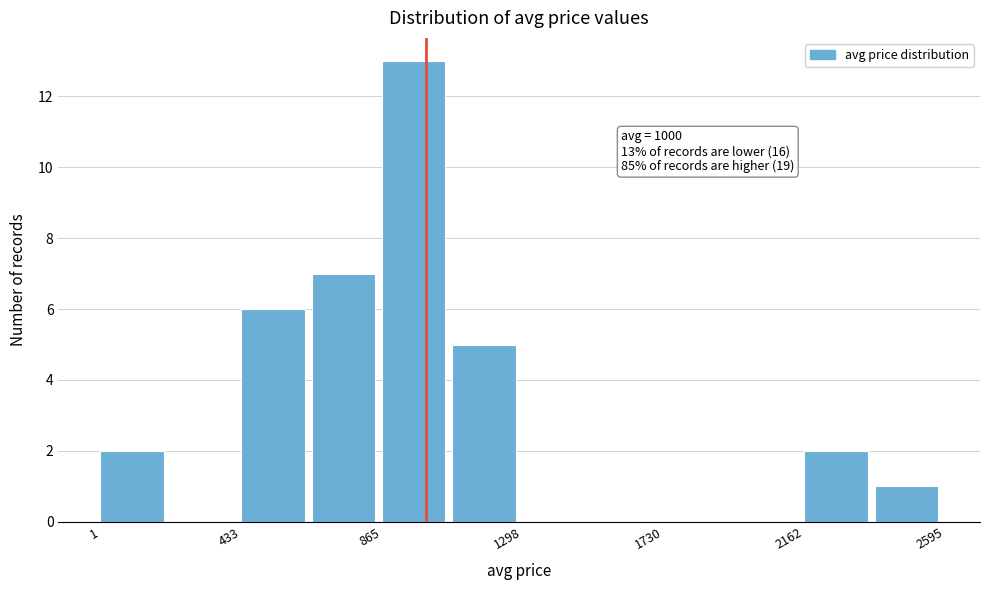

Which range on the x-axis has the tallest bar?

850 to 1100